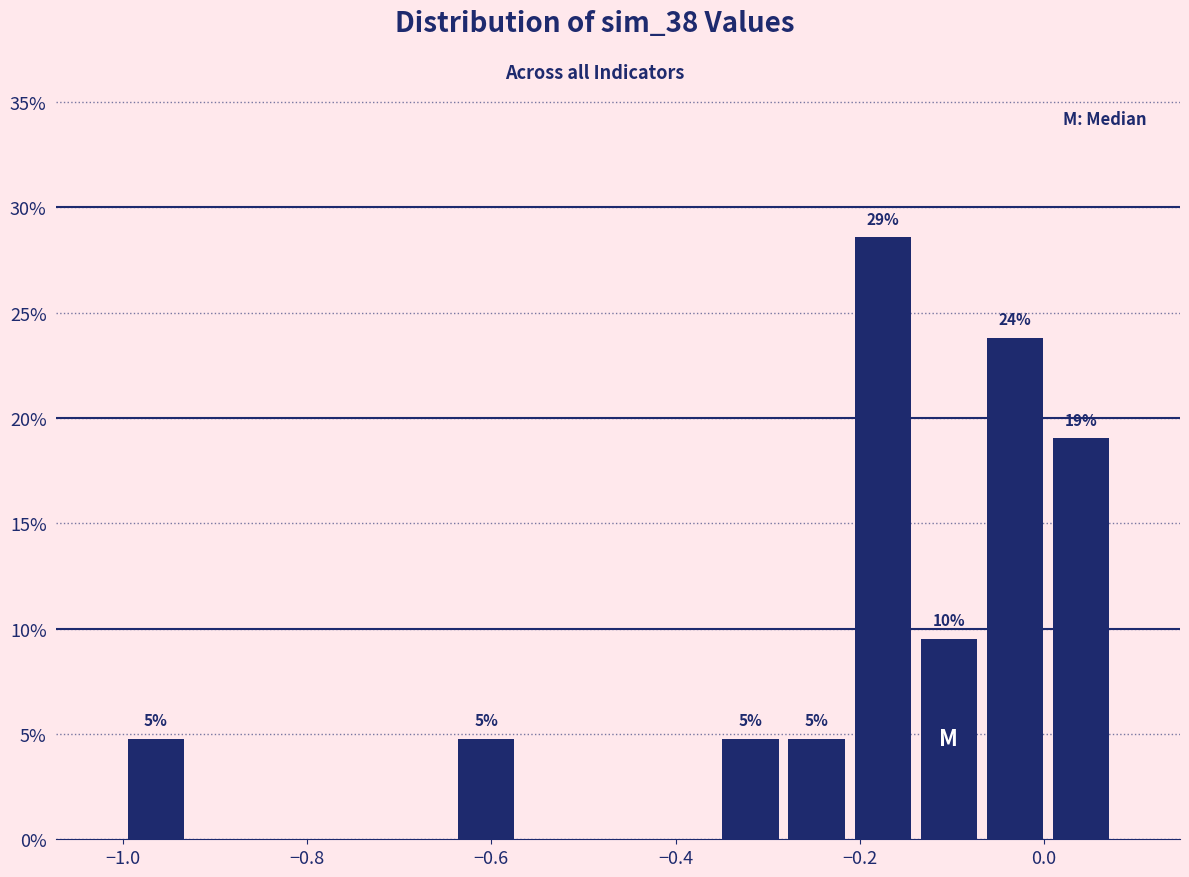

Read against the x-axis, roughly where is the centre of the tallest bar?

-0.18